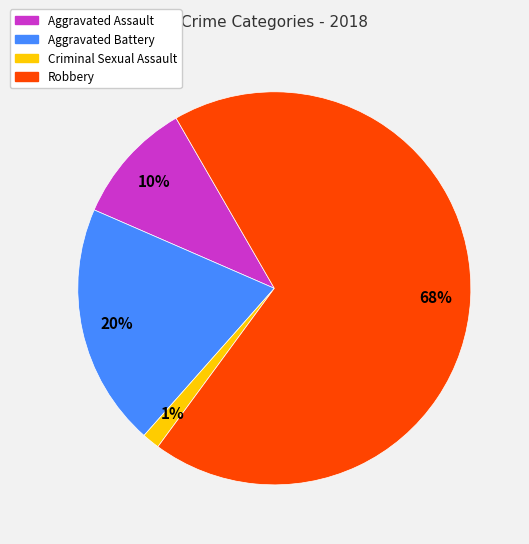

How many slices are in this pie chart?

4